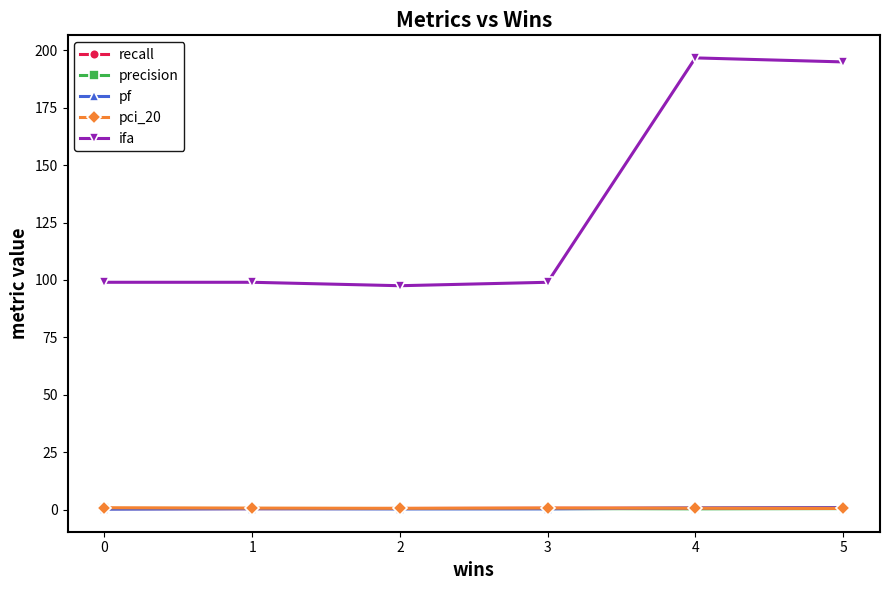

True or false: pf has more than 0 points higher than both neighbors.

True